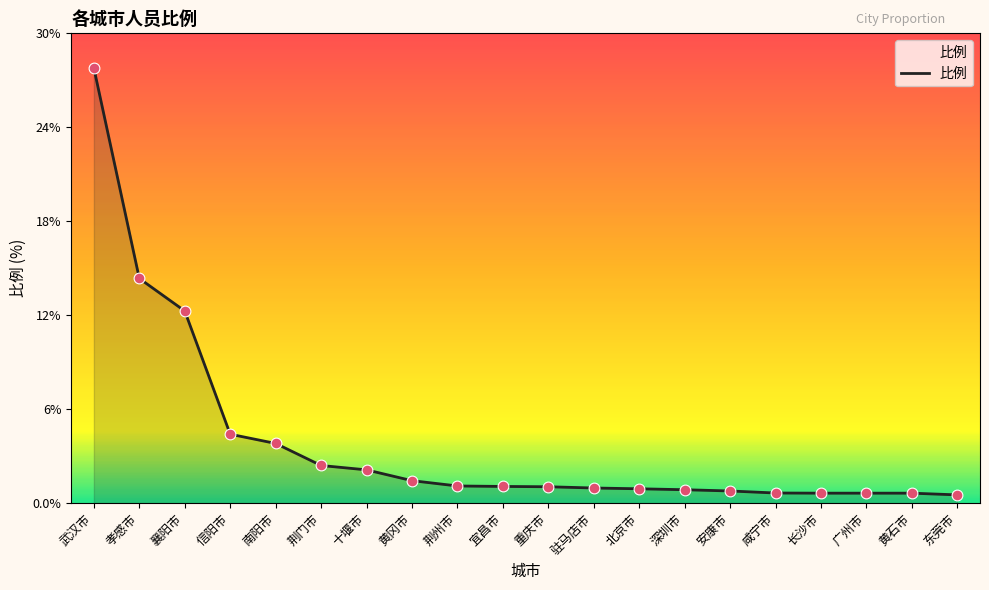

What is the change in value from 南阳市 to 黄冈市?

-2.4